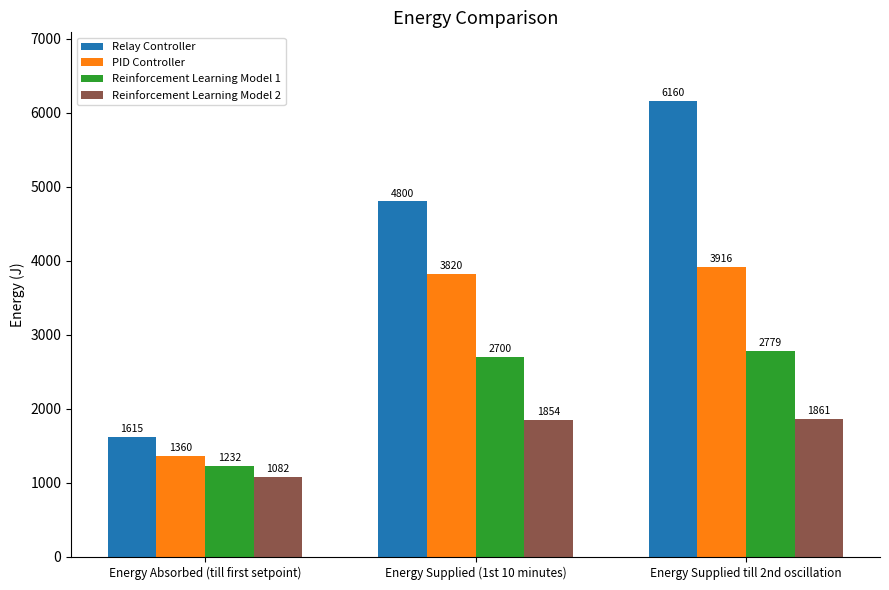

At which label does Relay Controller reach its peak?

Energy Supplied till 2nd oscillation